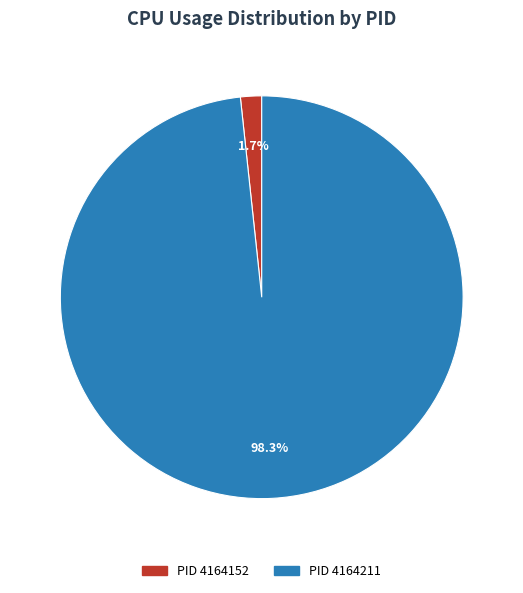

Does any single category account for the majority?

Yes